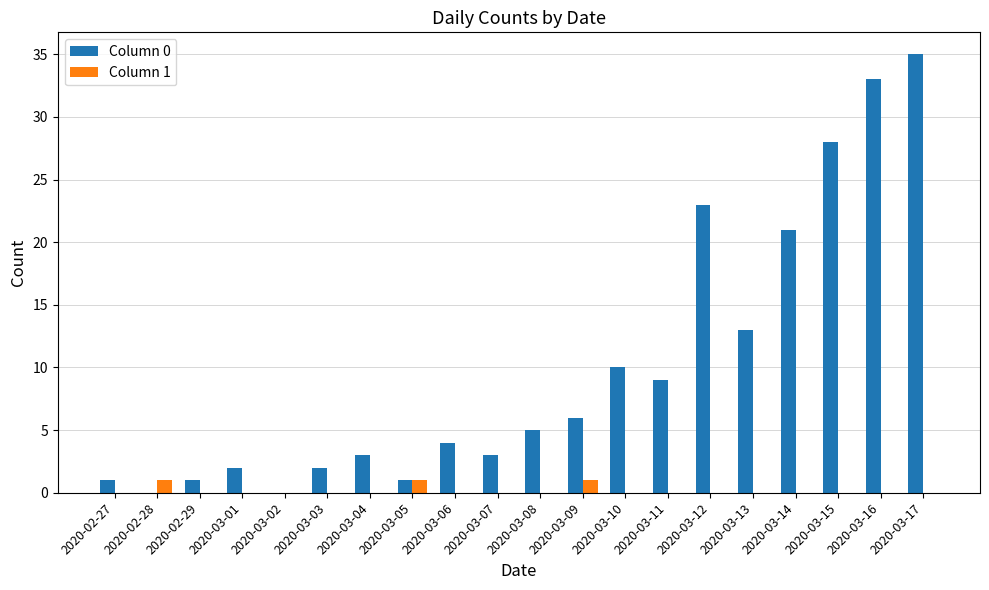

How many categories are shown in the chart?

20